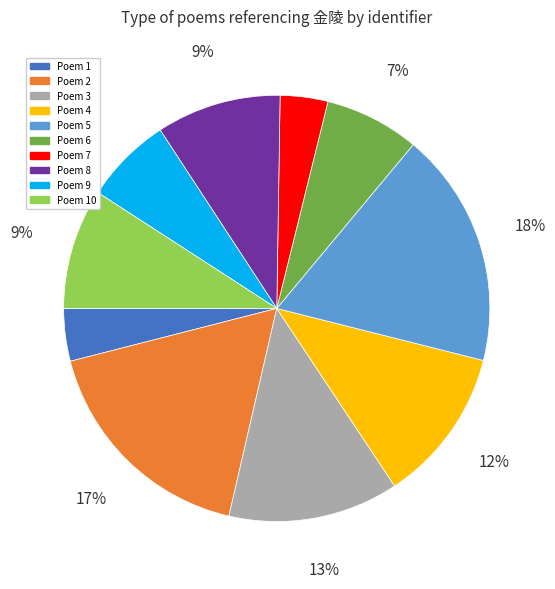

Is there a majority slice in this chart?

No